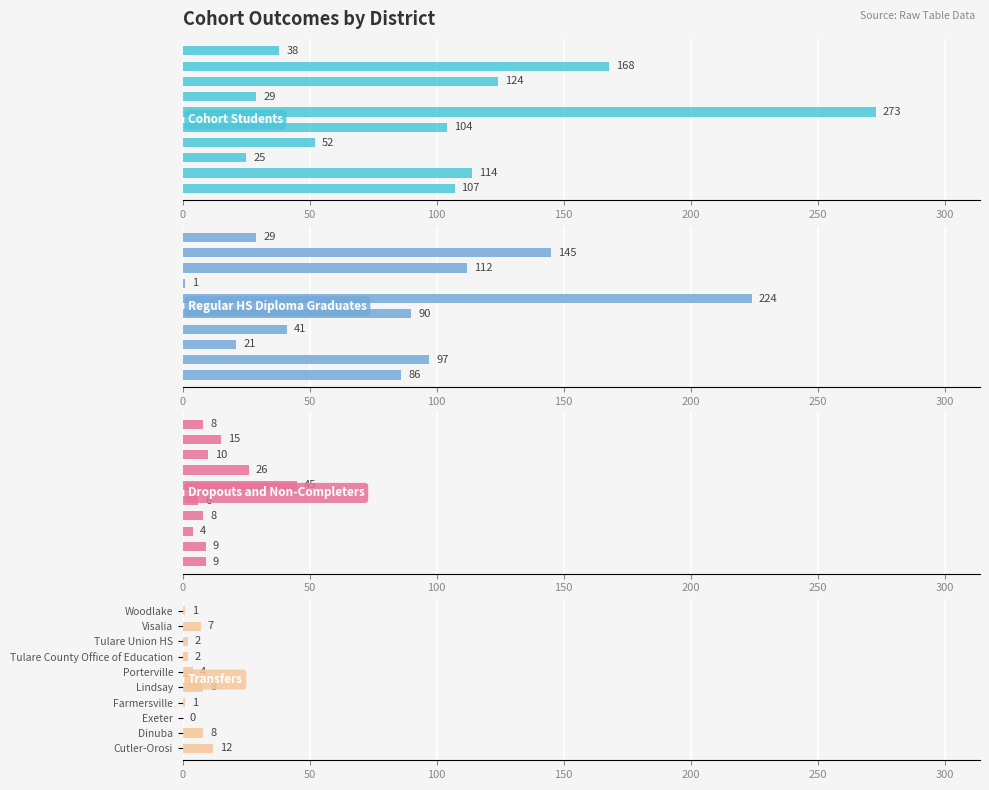

Is the value of Cohort Students at 0 greater than the value of Regular HS Diploma Graduates at 200?

Yes